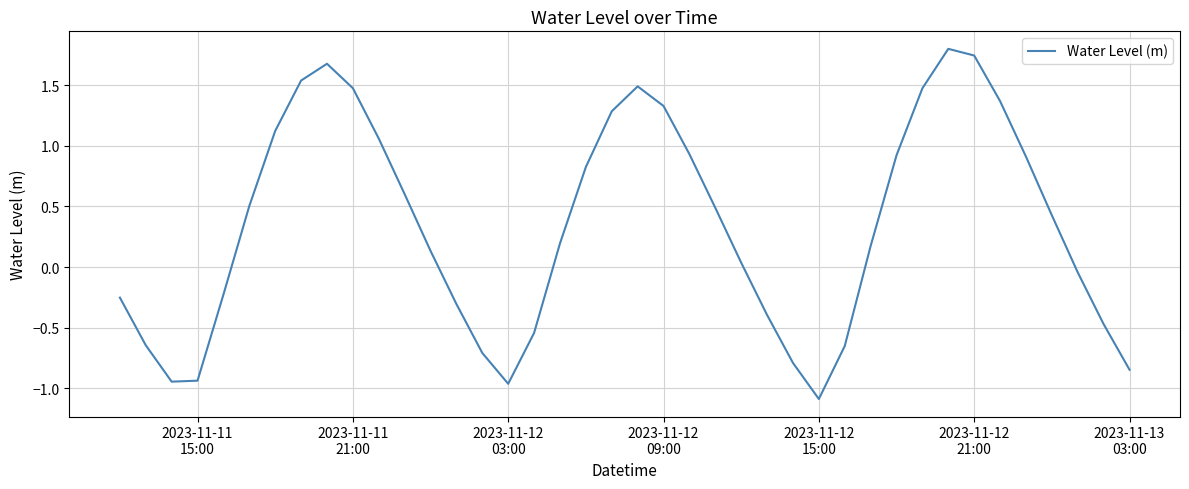

What is the minimum value shown in the chart?

-1.1